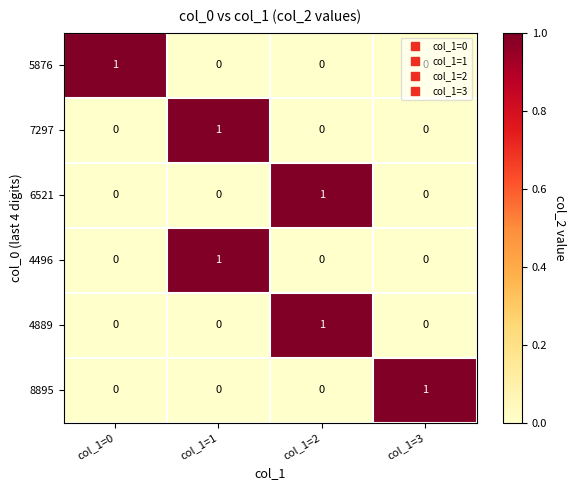

Is it true that 6521 equals 0 at col_1=0?

True